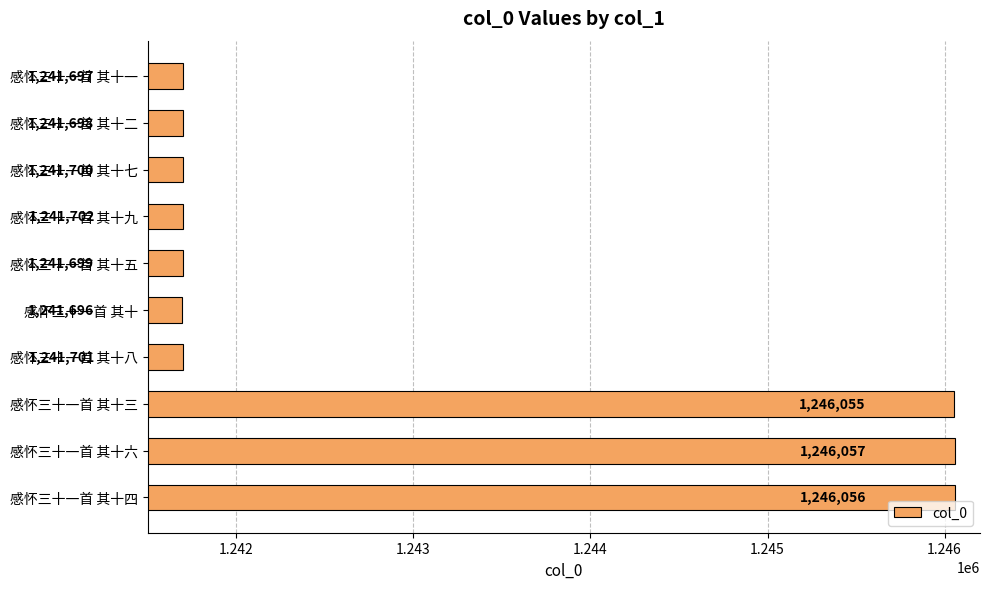

What is the difference between the maximum and minimum values?

4361